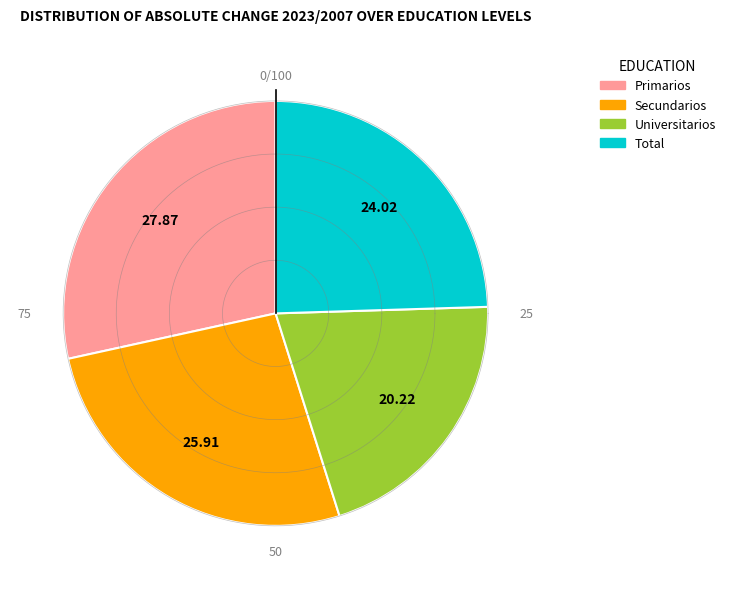

Which slice is the largest?

Primarios